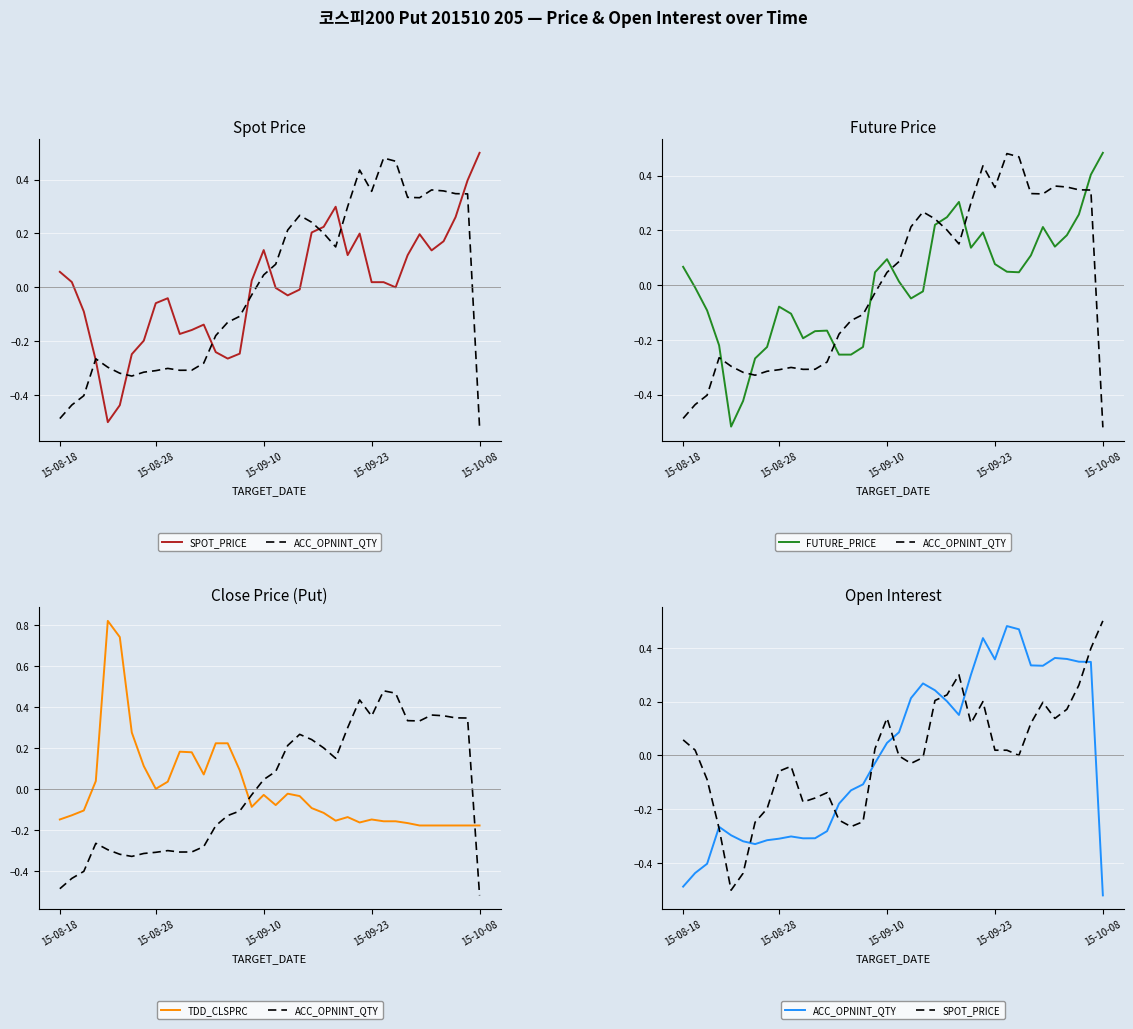

True or false: SPOT_PRICE has a value of -0.1 at 15-09-10.

False